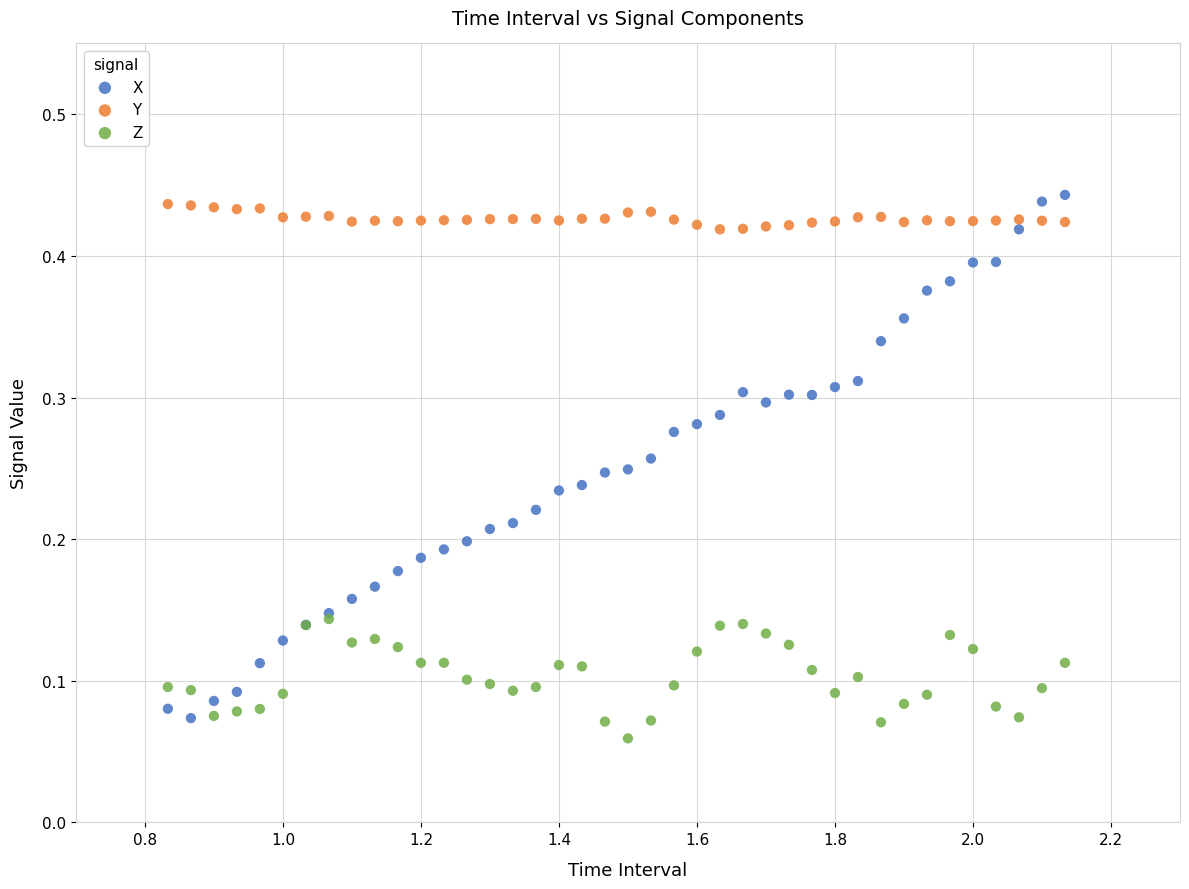

What are all the series names shown in the legend?

X, Y, Z